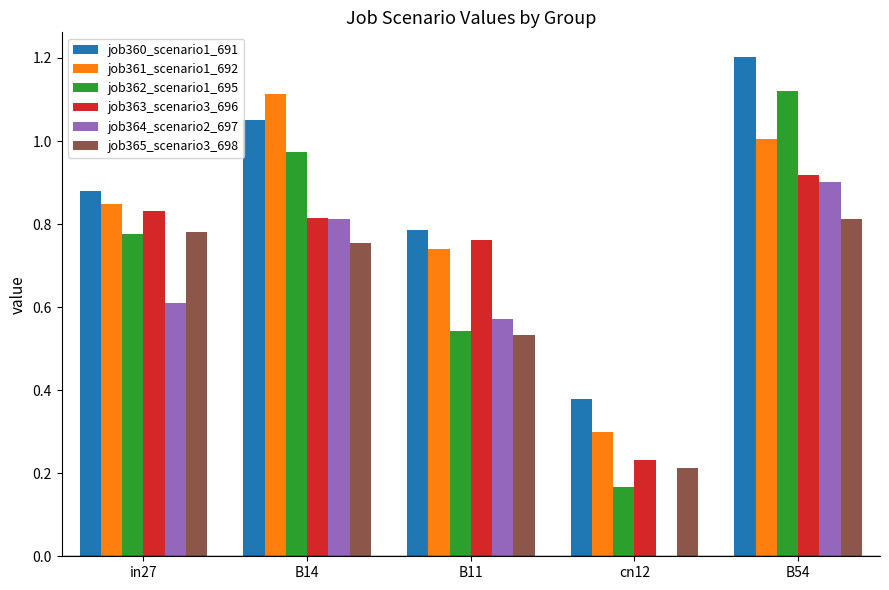

What is the sum of all job365_scenario3_698 values?

3.1